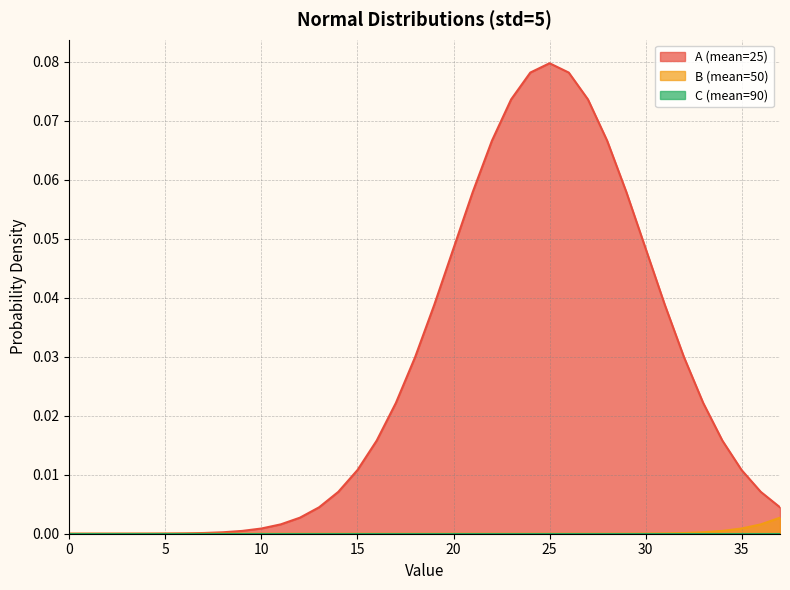

Reading left to right, transcribe all the data shown in this chart.

A (mean=25): 0=0.0	1=0.0	2=0.0	3=0.0	4=0.0	5=0.0	6=0.0	7=0.0	8=0.0	9=0.0	10=0.0	11=0.0	12=0.0	13=0.0	14=0.0	15=0.0	16=0.0	17=0.0	18=0.0	19=0.0	20=0.0	21=0.1	22=0.1	23=0.1	24=0.1	25=0.1	26=0.1	27=0.1	28=0.1	29=0.1	30=0.0	31=0.0	32=0.0	33=0.0	34=0.0	35=0.0	36=0.0	37=0.0
B (mean=50): 0=0.0	1=0.0	2=0.0	3=0.0	4=0.0	5=0.0	6=0.0	7=0.0	8=0.0	9=0.0	10=0.0	11=0.0	12=0.0	13=0.0	14=0.0	15=0.0	16=0.0	17=0.0	18=0.0	19=0.0	20=0.0	21=0.0	22=0.0	23=0.0	24=0.0	25=0.0	26=0.0	27=0.0	28=0.0	29=0.0	30=0.0	31=0.0	32=0.0	33=0.0	34=0.0	35=0.0	36=0.0	37=0.0